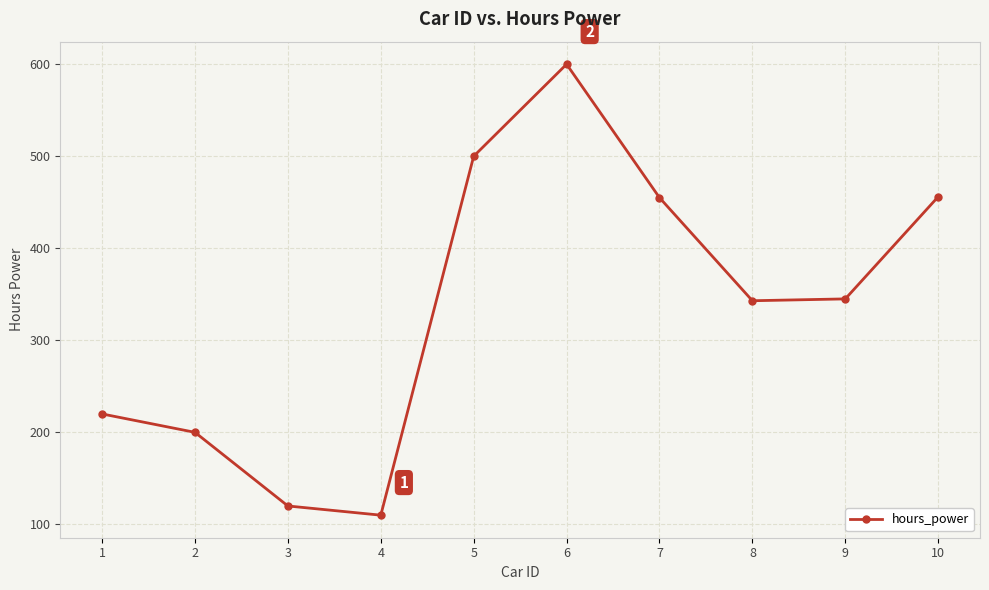

What is the value of the 3rd point from the left?

120